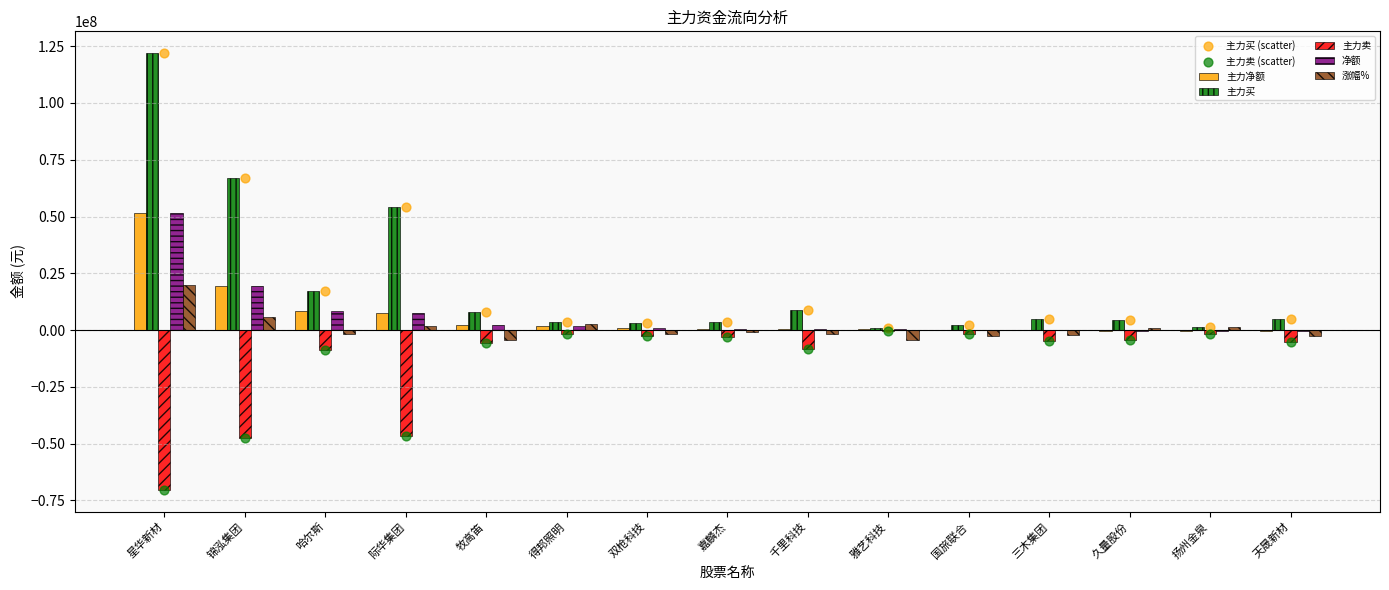

True or false: 主力买 has a value of 5036473 at 天晟新材.

True